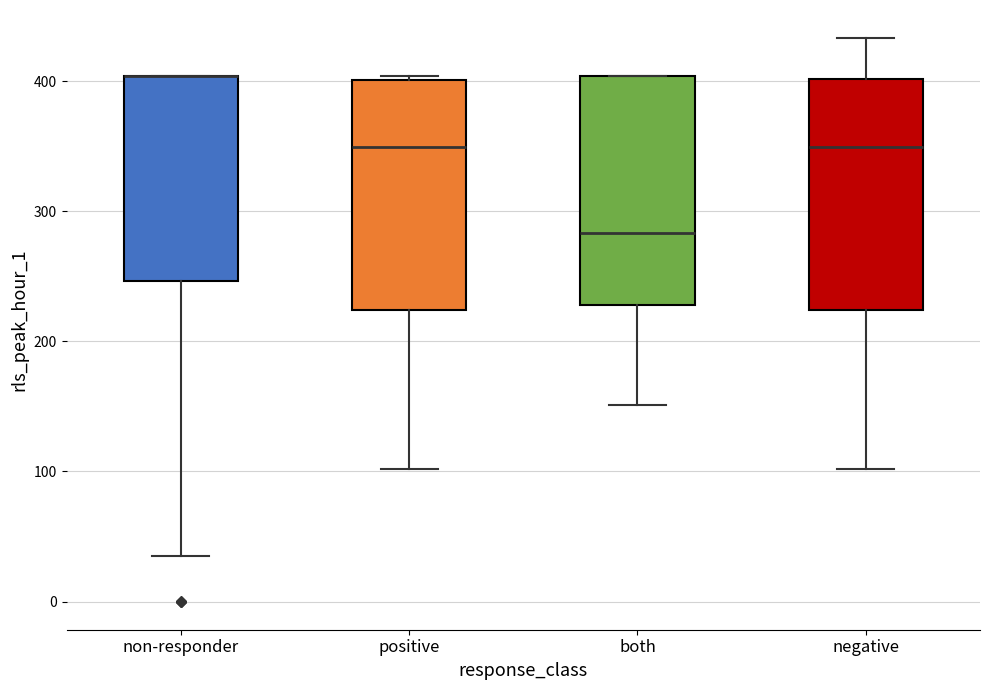

Where is the lower edge of the box for non-responder on the y-axis? The values are not printed on the chart, so give them approximately, as read against the axis.

250